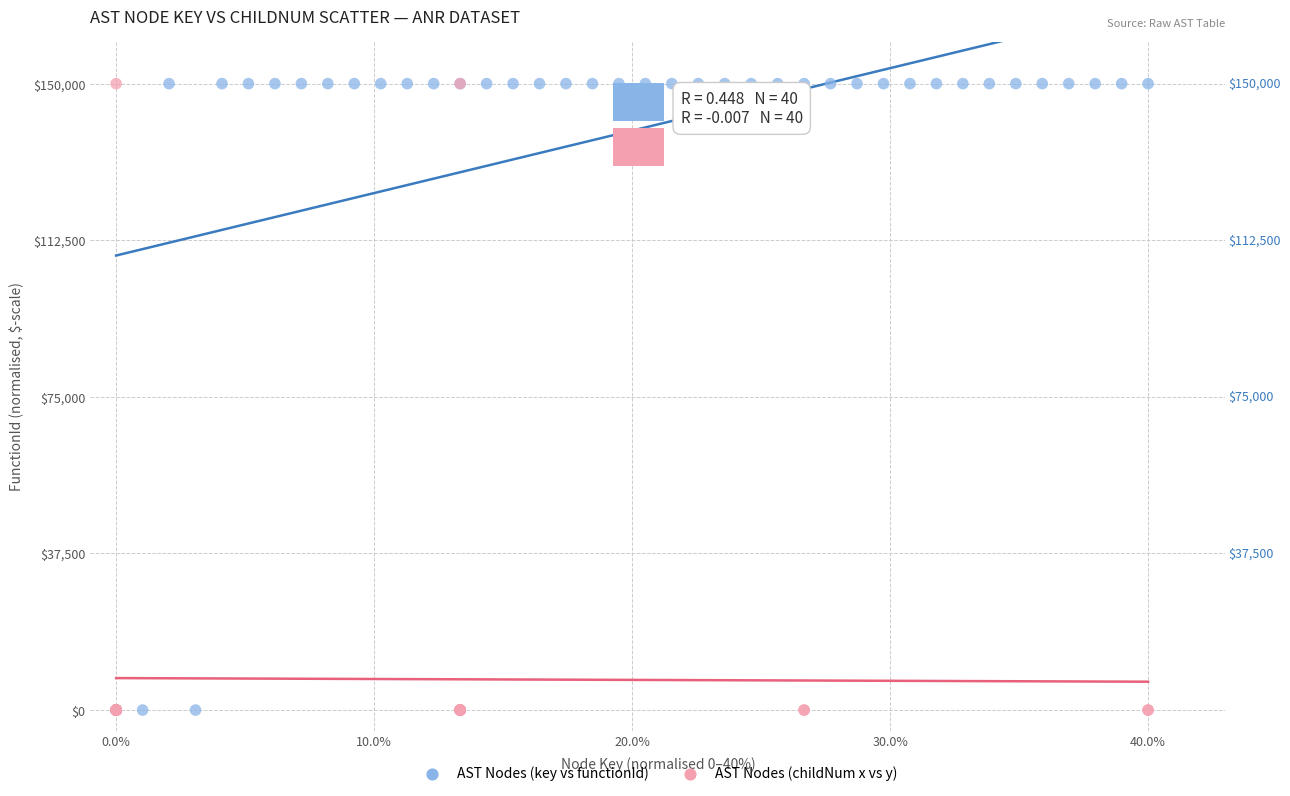

What are all the series names shown in the legend?

AST Nodes (key vs functionId), AST Nodes (childNum x vs y)